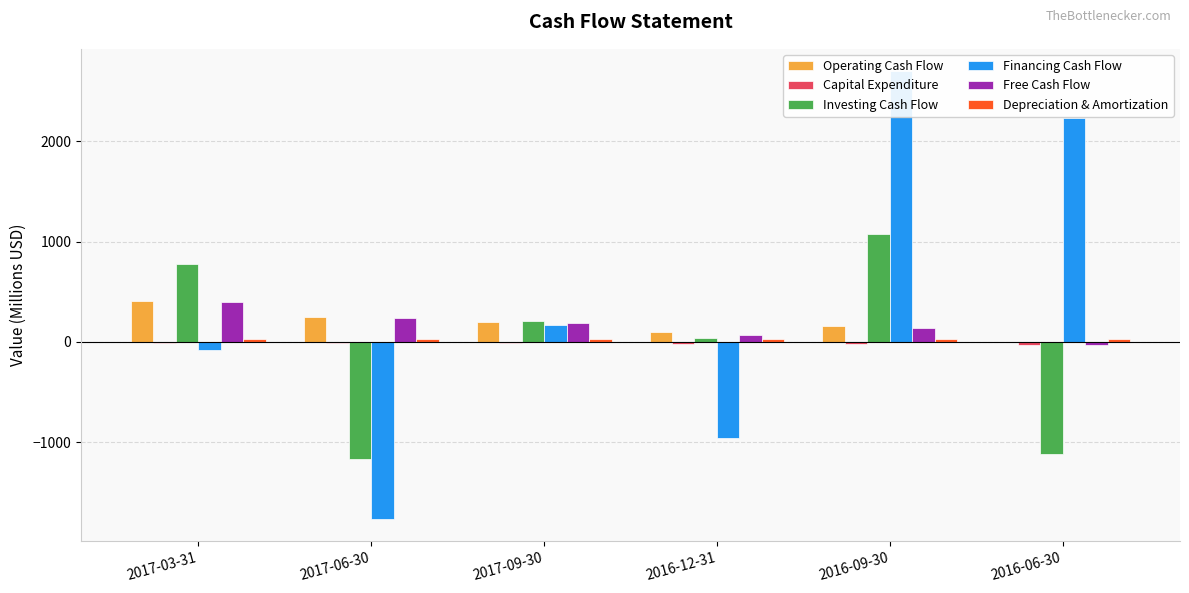

Reading right to left, list all the values displayed in this chart.

Operating Cash Flow: -4	158	96	202	249	407
Capital Expenditure: -27	-17	-24	-16	-15	-12
Investing Cash Flow: -1122	1073	37	205	-1172	773
Financing Cash Flow: 2234	2699	-955	166	-1765	-79
Free Cash Flow: -31	141	72	186	234	395
Depreciation & Amortization: 29	32	30	31	29	31